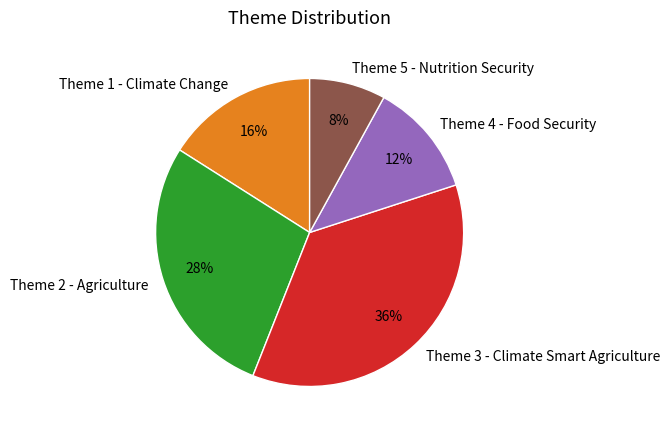

Which has a higher value, Theme 4 - Food Security or Theme 2 - Agriculture?

Theme 2 - Agriculture